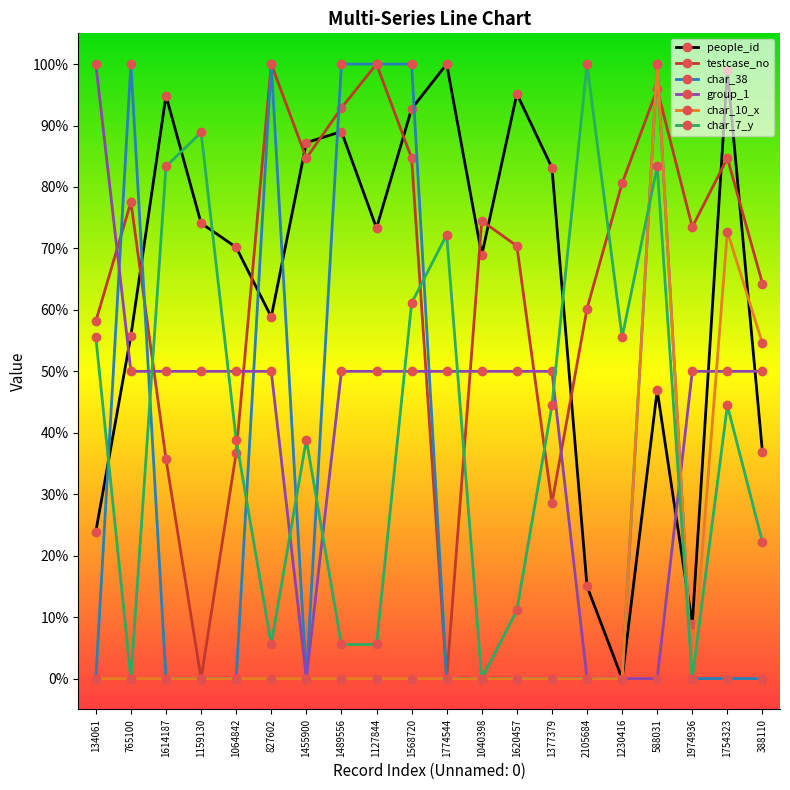

Which series ends up on top after the final intersection of group_1 and char_10_x?

char_10_x